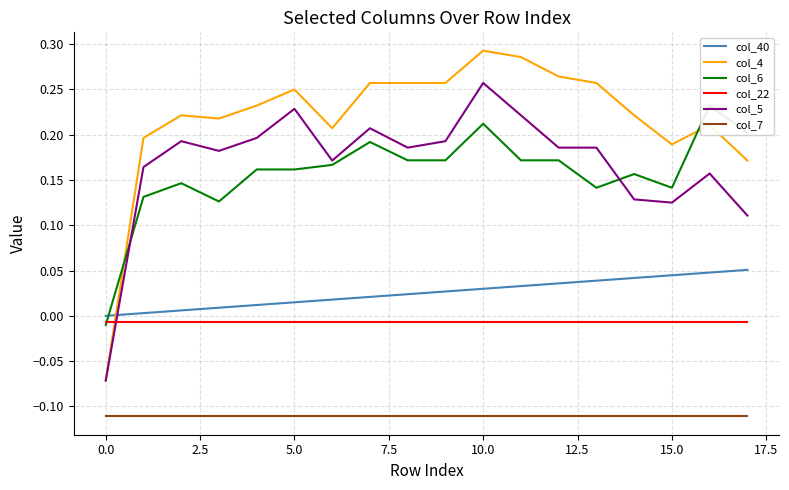

True or false: col_4 and col_7 intersect in this chart.

False